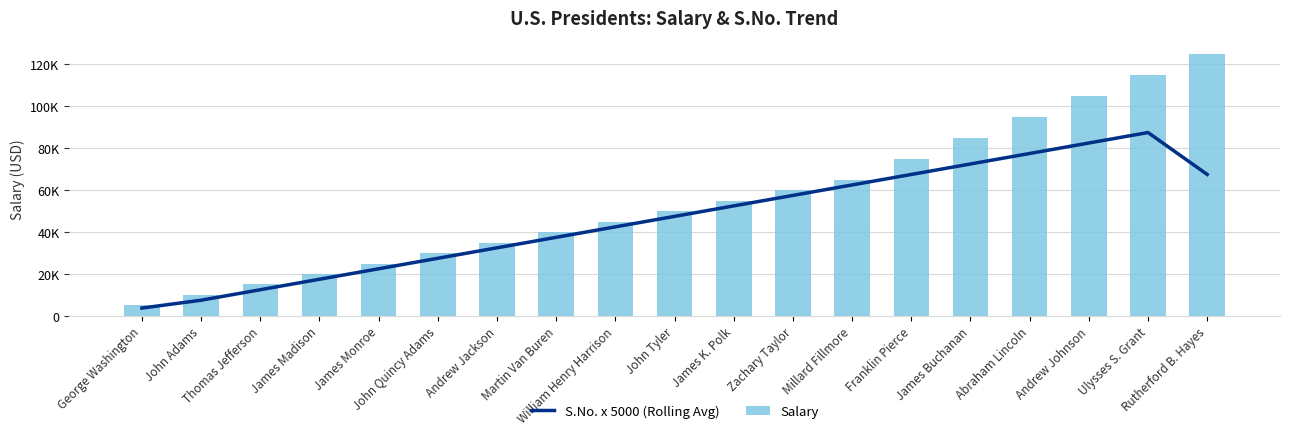

What is the label of the 13th bar from the left?

Millard Fillmore